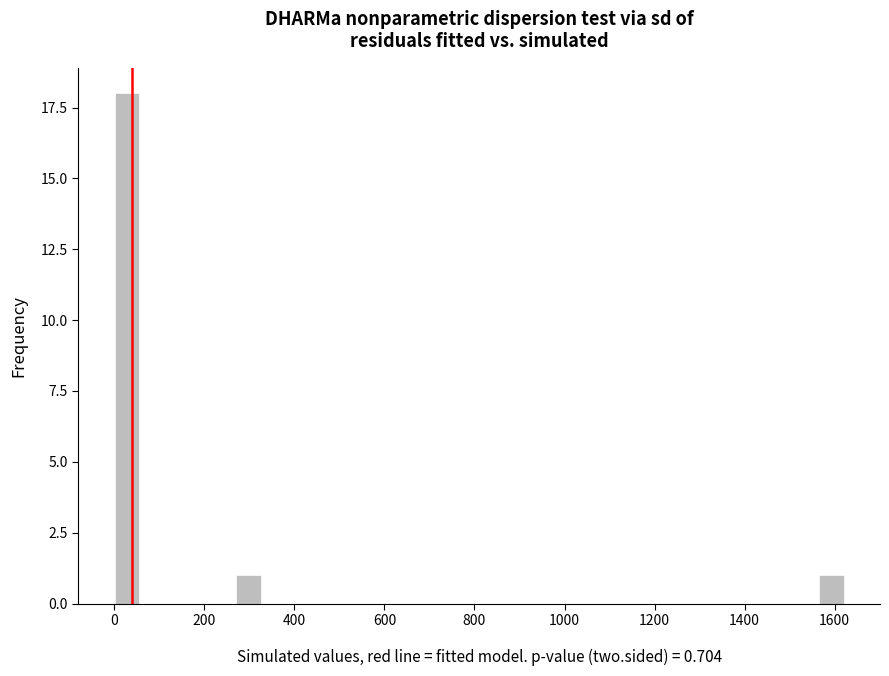

Read against the x-axis, roughly where is the centre of the tallest bar?

20